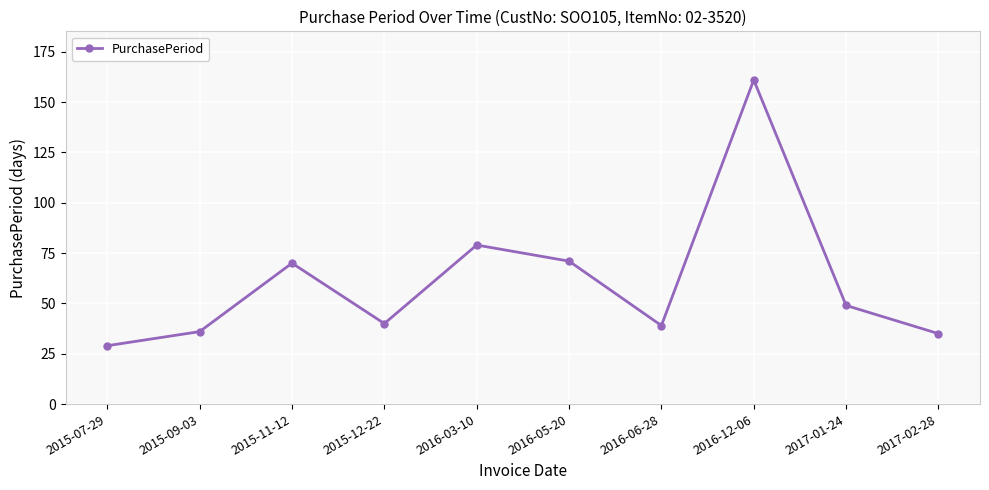

Reading right to left, extract all data points from this chart.

35	49	161	39	71	79	40	70	36	29